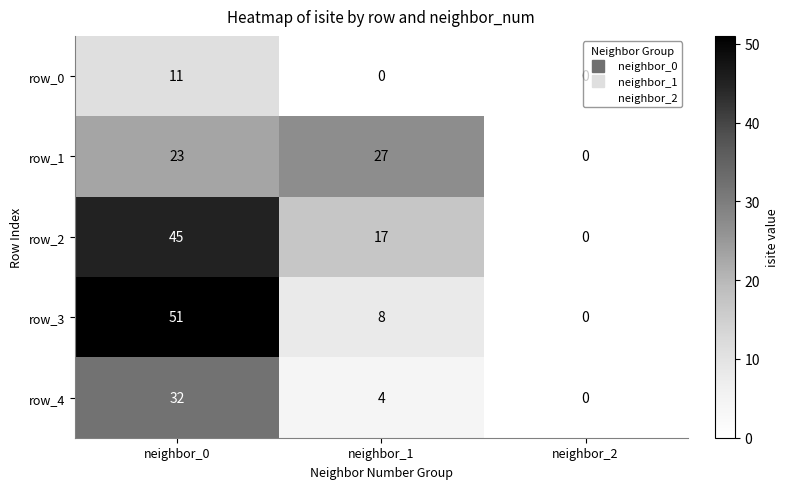

True or false: row_4 has a value of 32 at neighbor_0.

True